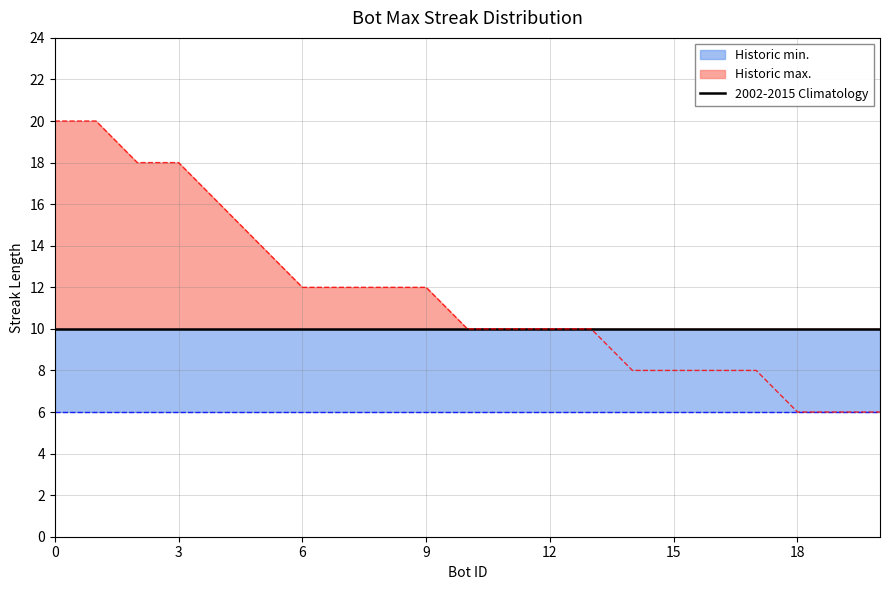

How many categories are shown in the chart?

21